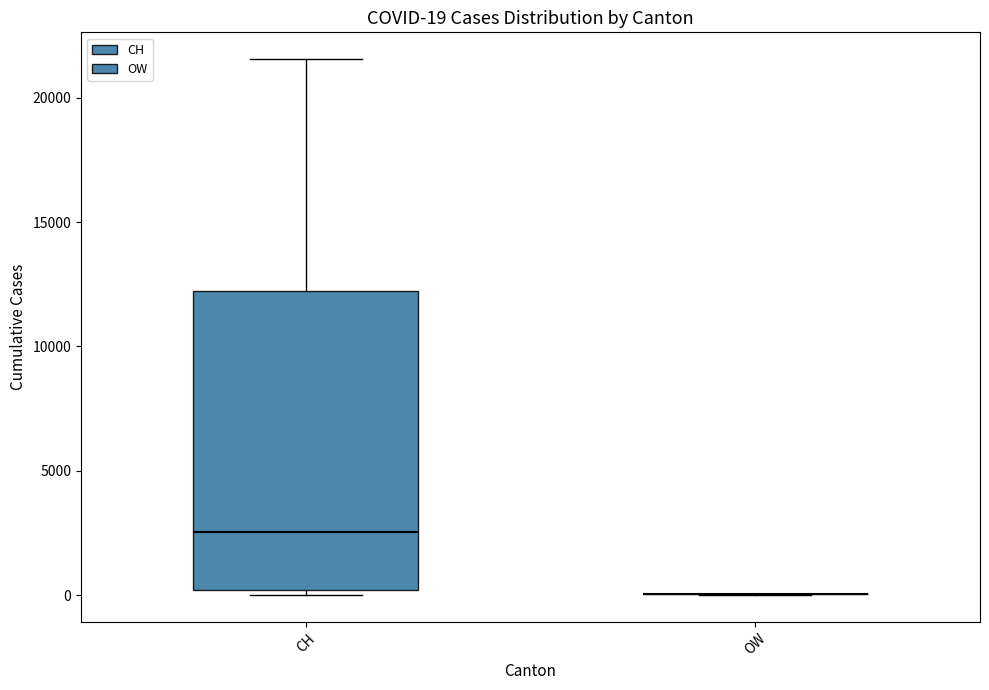

Comparing the boxes themselves (not the whiskers), which one is the tallest?

CH